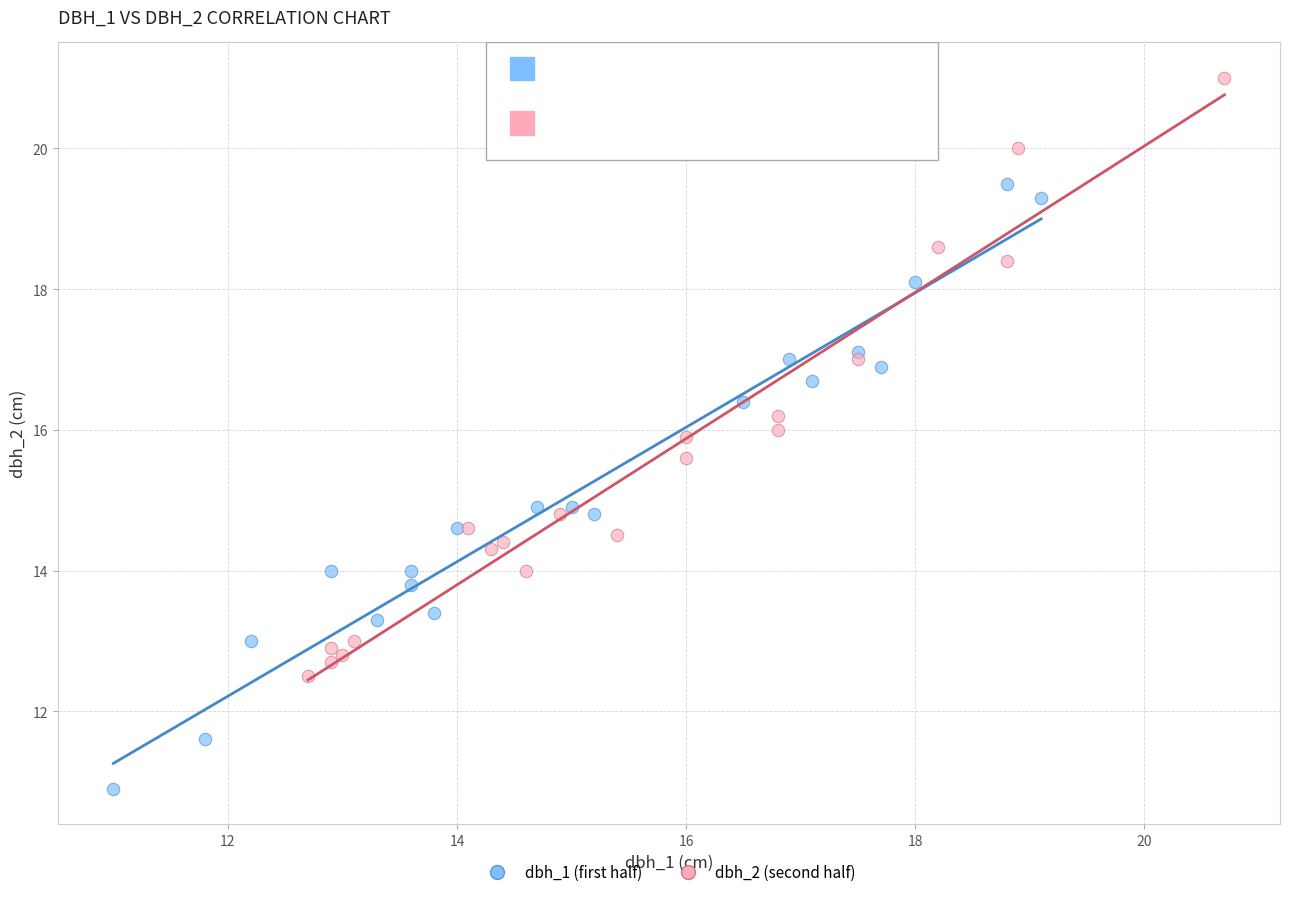

Which series has the largest Y range (max minus min)?

dbh_1 (first half)